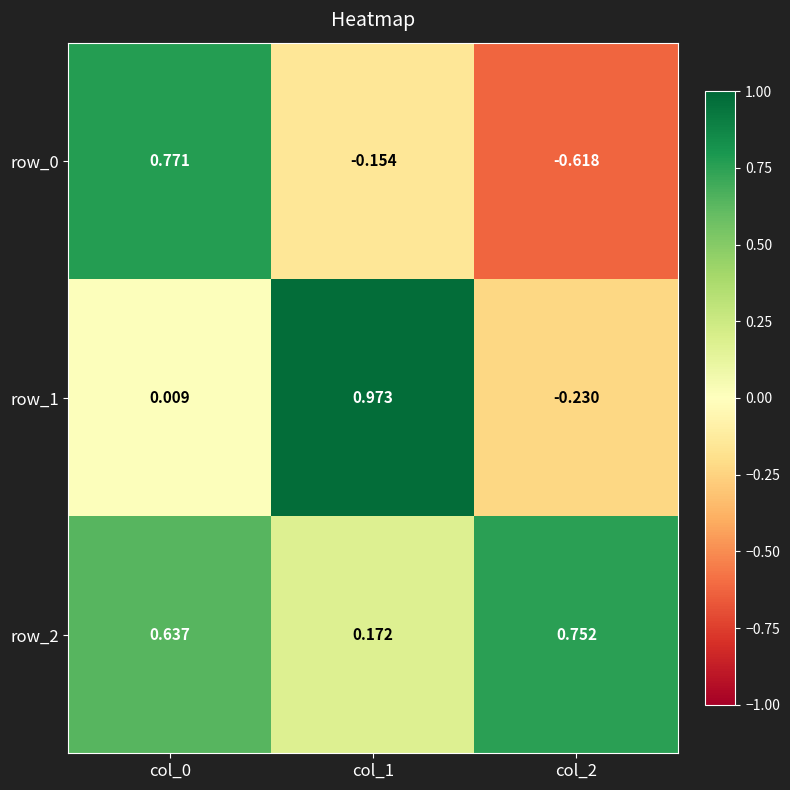

Is the value of row_1 at col_1 greater than the value of row_0 at col_1?

Yes